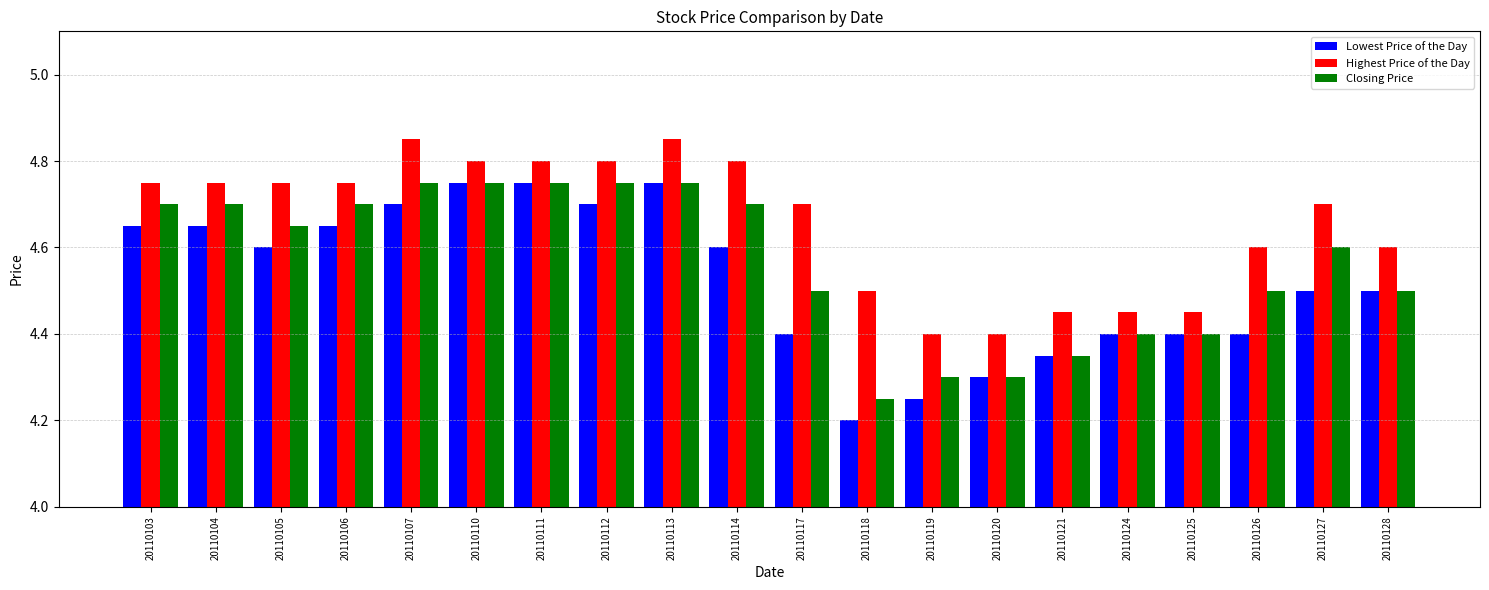

List the series in order of their overall mean, highest first.

Highest Price of the Day, Closing Price, Lowest Price of the Day